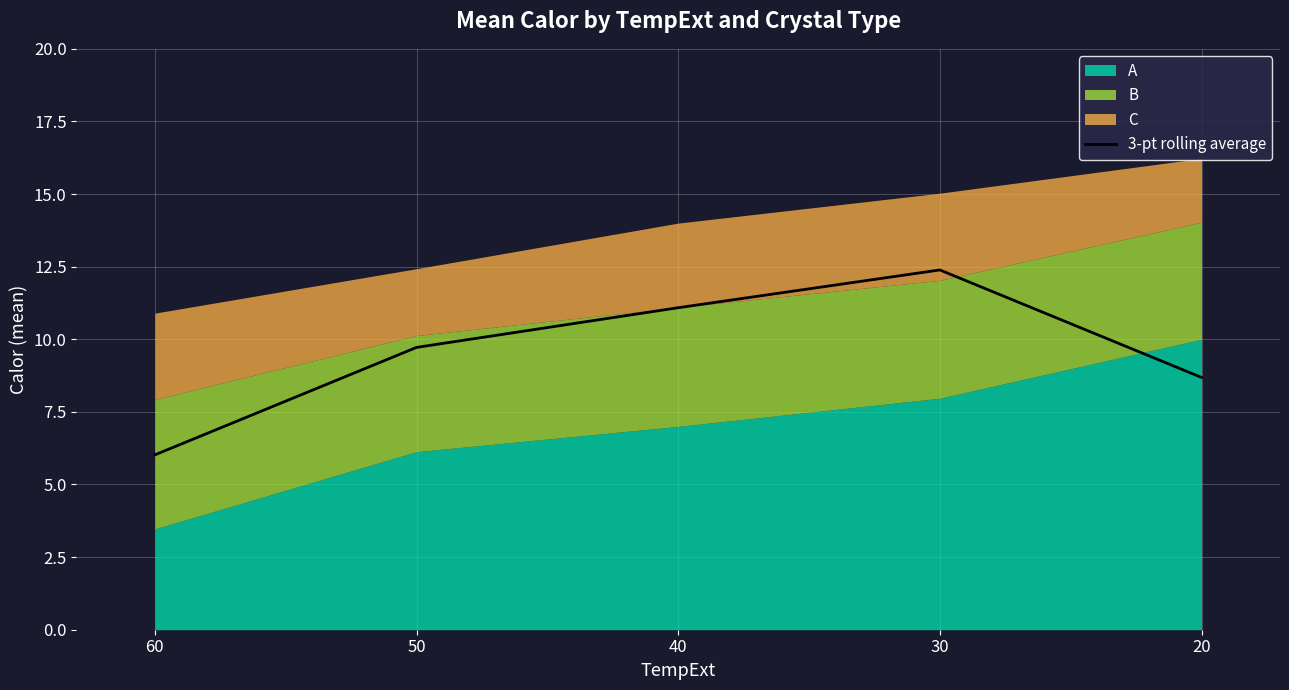

True or false: 3-pt rolling average has a value of 9.6 at 60.

False